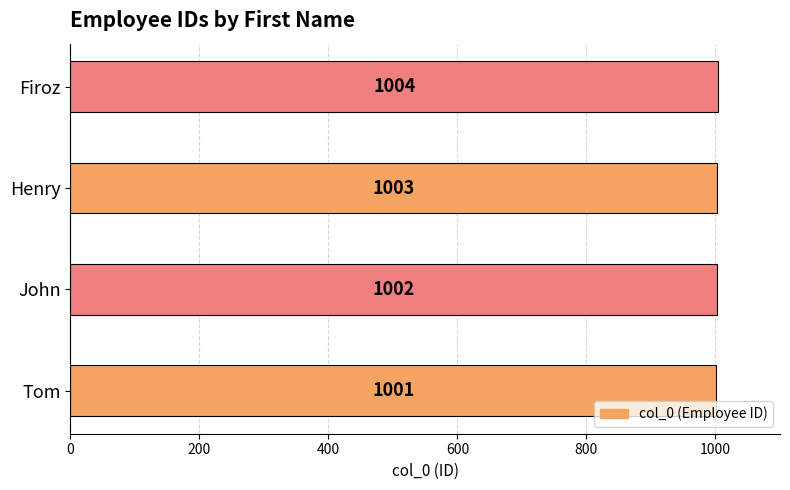

Reading bottom to top, list all the values displayed in this chart.

Tom=1001	John=1002	Henry=1003	Firoz=1004